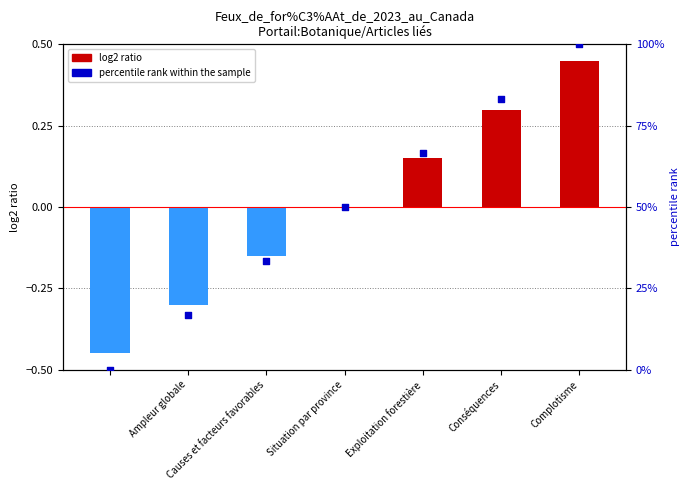

Which series has the largest total across all categories?

percentile rank within the sample